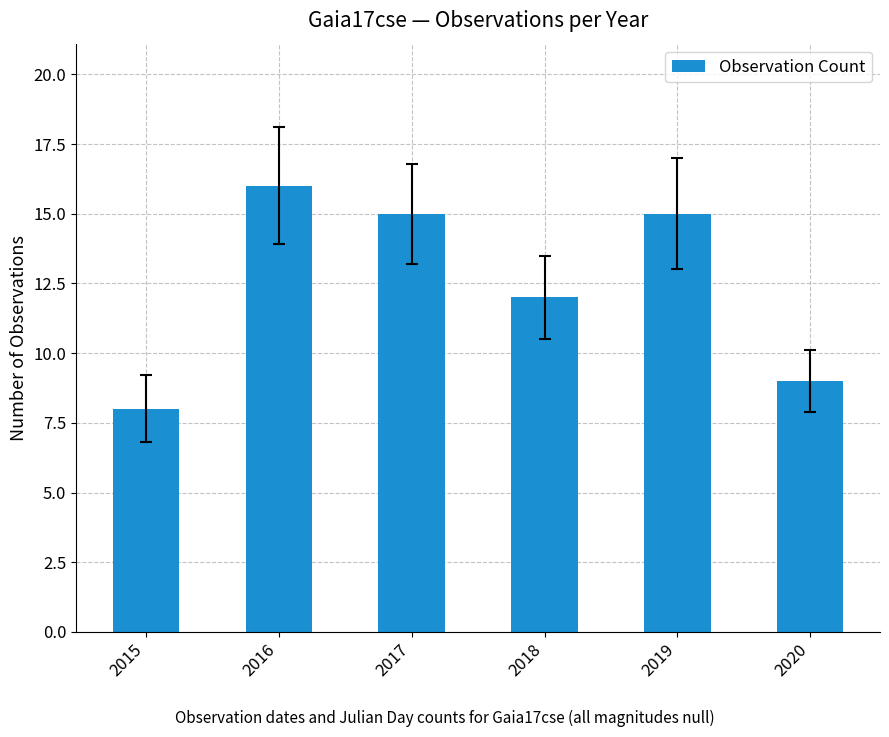

How many series are shown in this chart?

1